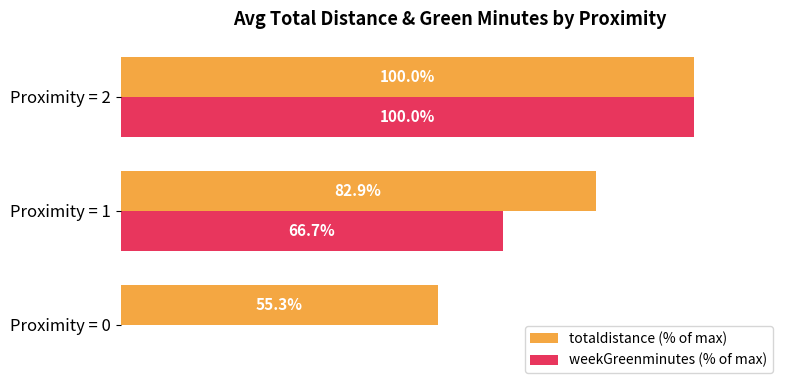

Which category has the highest value in the totaldistance (% of max) series?

Proximity = 2